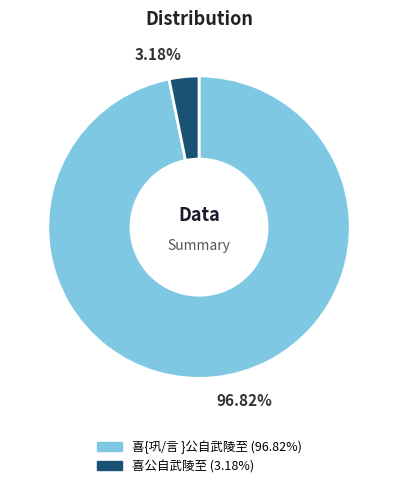

Is it true that 喜公自武陵至 is 3% of the pie?

True